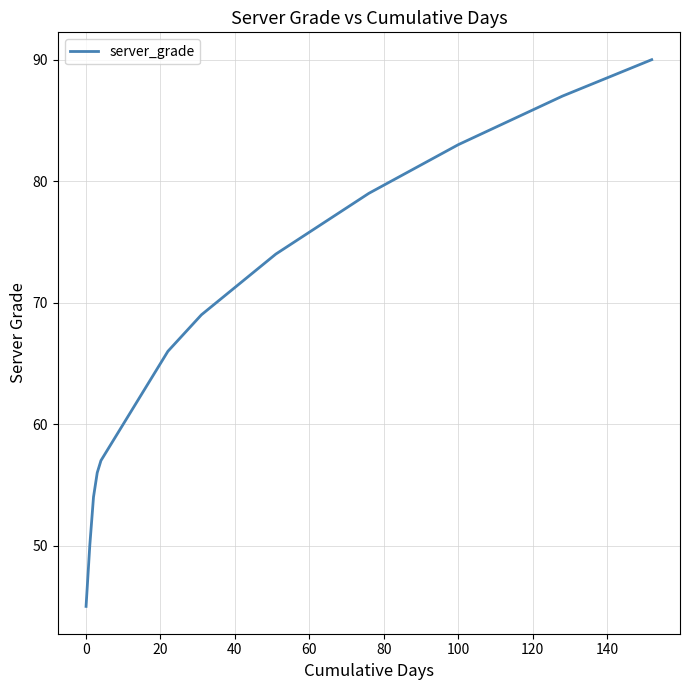

Reading right to left, list all the values displayed in this chart.

90	89	88	87	86	85	84	83	82	81	80	79	78	77	76	75	74	73	72	71	70	69	68	67	66	65	64	63	62	61	60	59	58	57	56	54	50	45